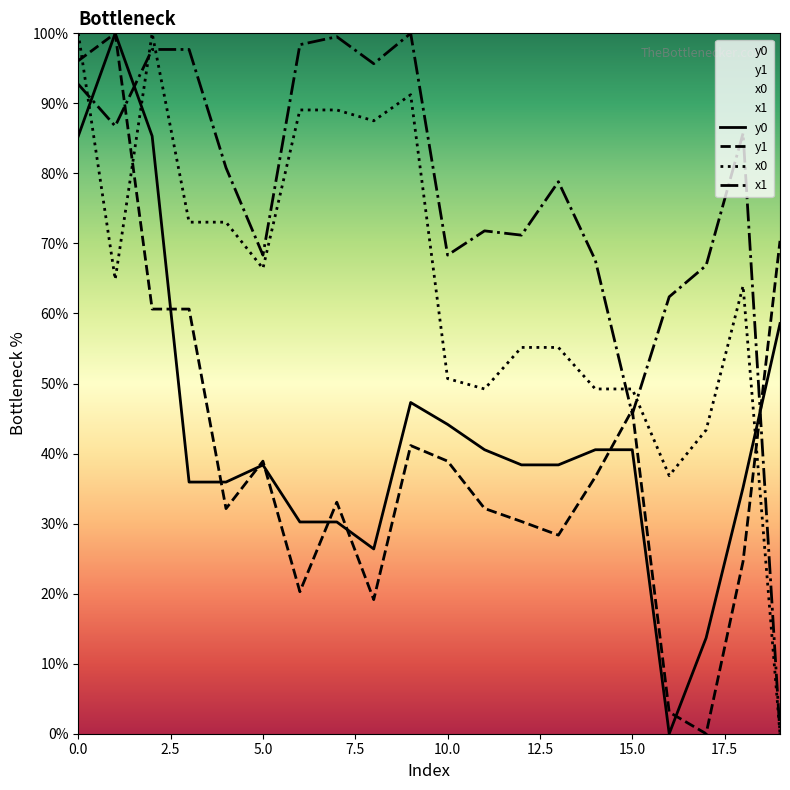

What is the highest value of the x1 series?

100.0